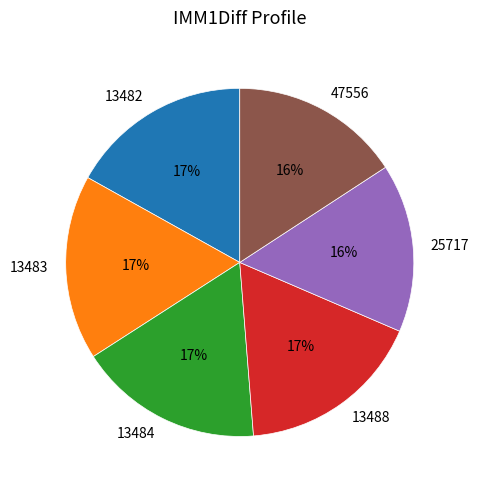

How many segments does this pie chart have?

6